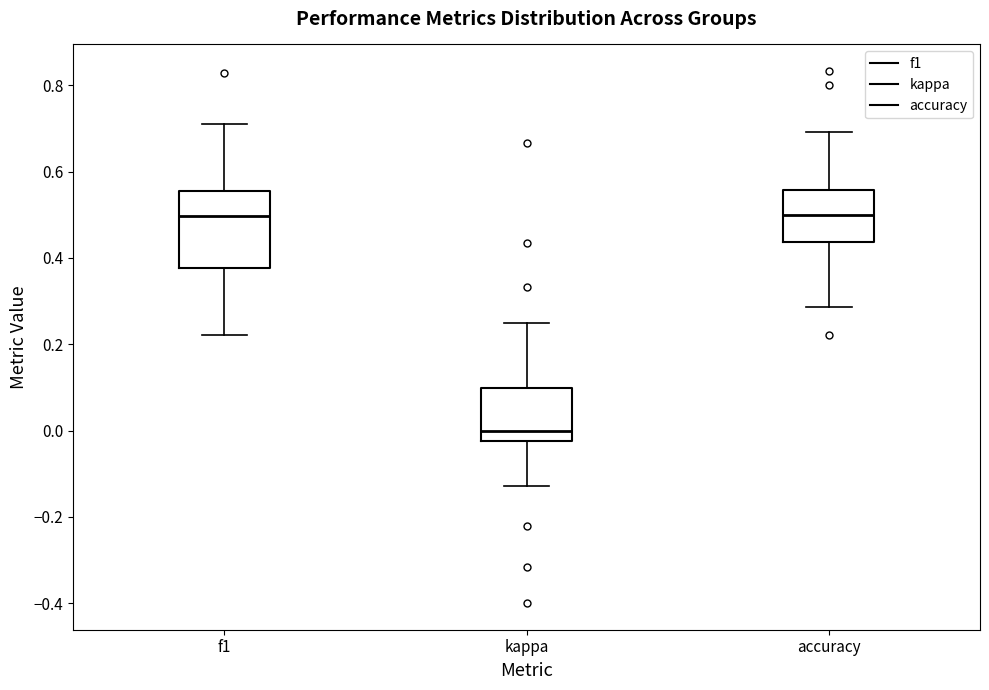

Reading left to right, read every box against the y-axis: the position of its median line, the range the box covers, and the ends of its whiskers. The values are not printed on the chart, so give them approximately, as read against the axis.

f1: median 0.50, box 0.38 to 0.56, whiskers 0.22 to 0.72
kappa: median 0.00, box -0.02 to 0.10, whiskers -0.12 to 0.26
accuracy: median 0.50, box 0.44 to 0.56, whiskers 0.28 to 0.70